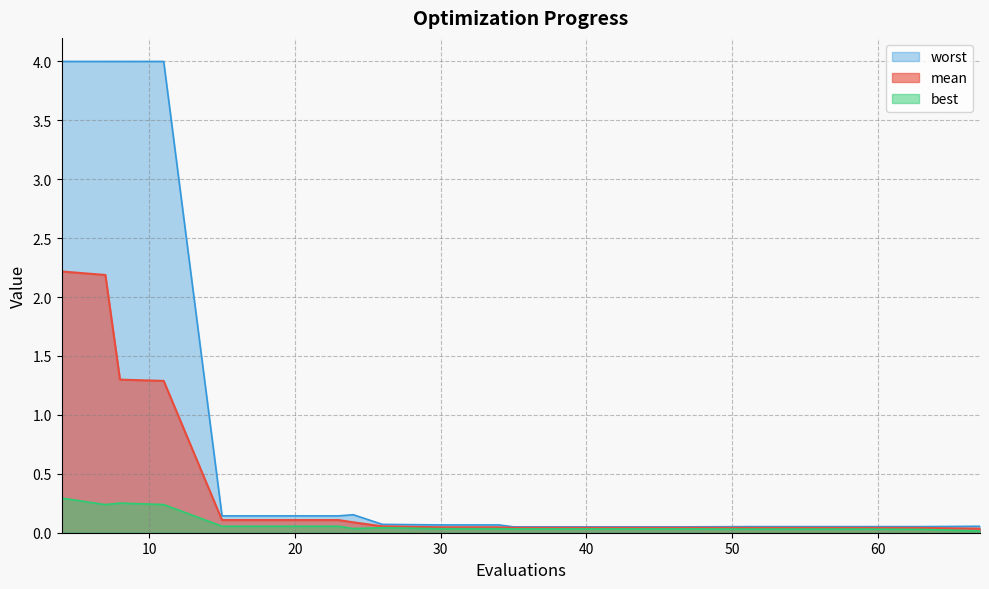

True or false: worst and best intersect in this chart.

False